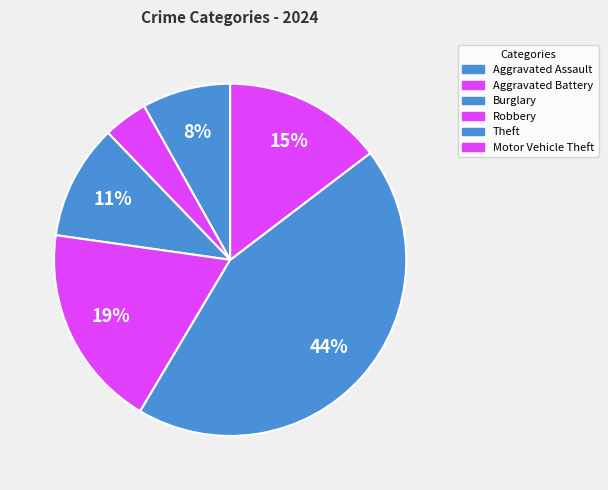

How many segments does this pie chart have?

6